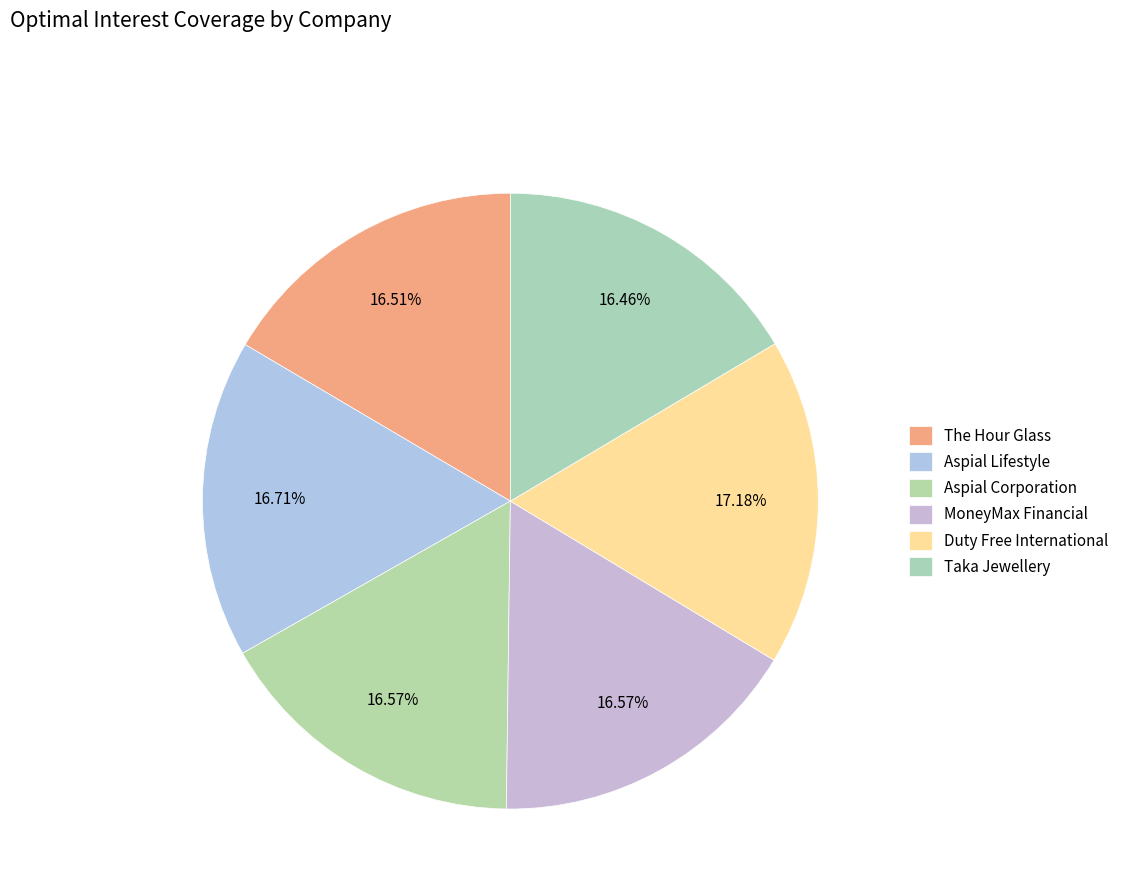

Which category has the biggest portion of the pie?

Duty Free International Limited (SGX:5SO)